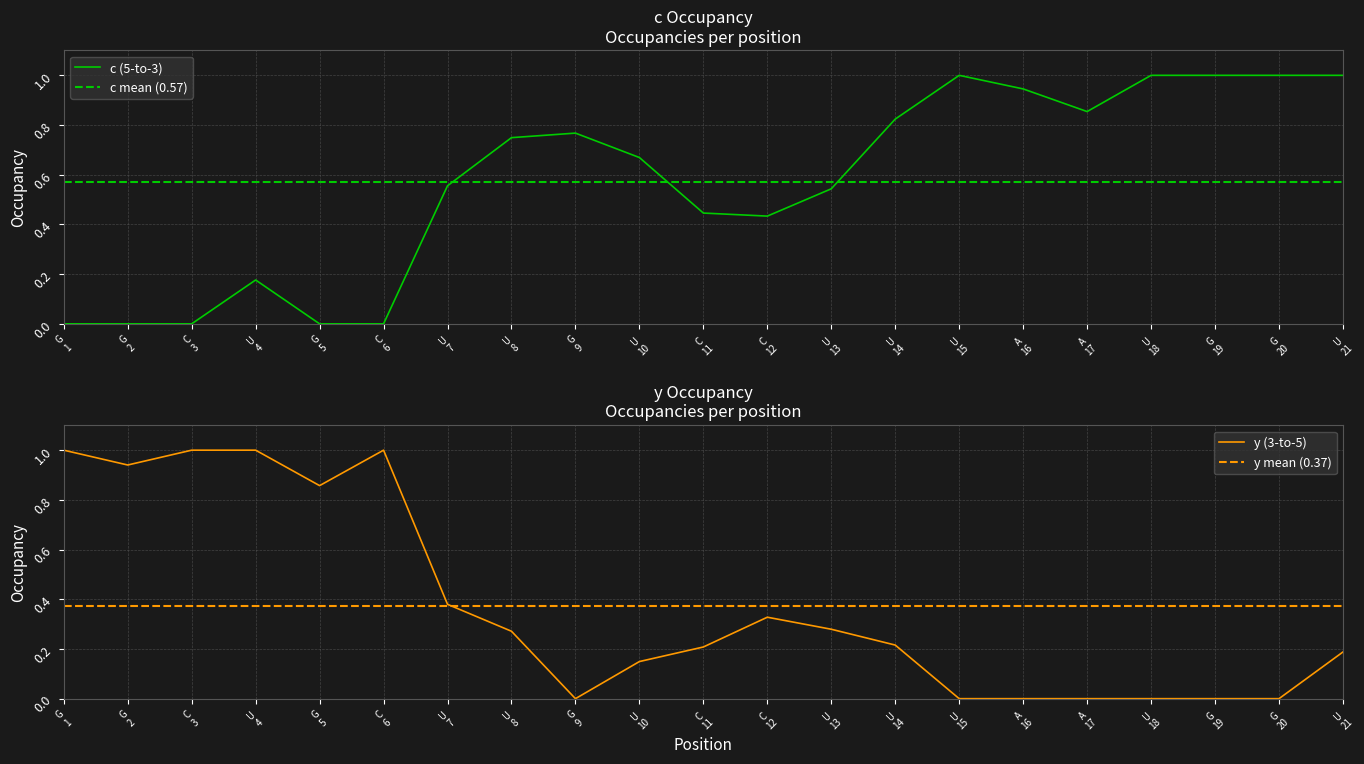

True or false: y (3-to-5) and c (5-to-3) intersect in this chart.

True